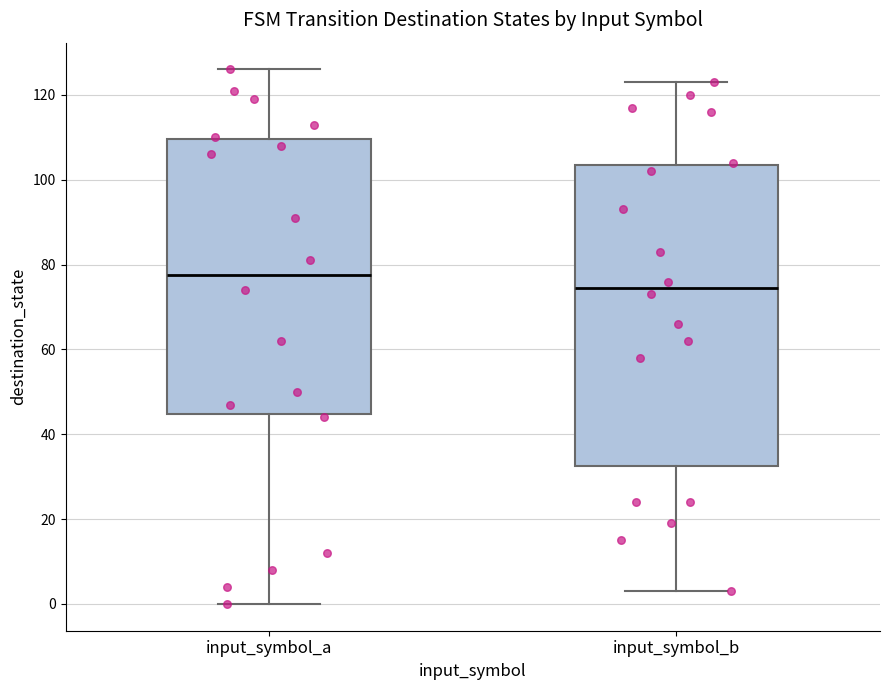

Which box's median line is the lowest?

input_symbol_b